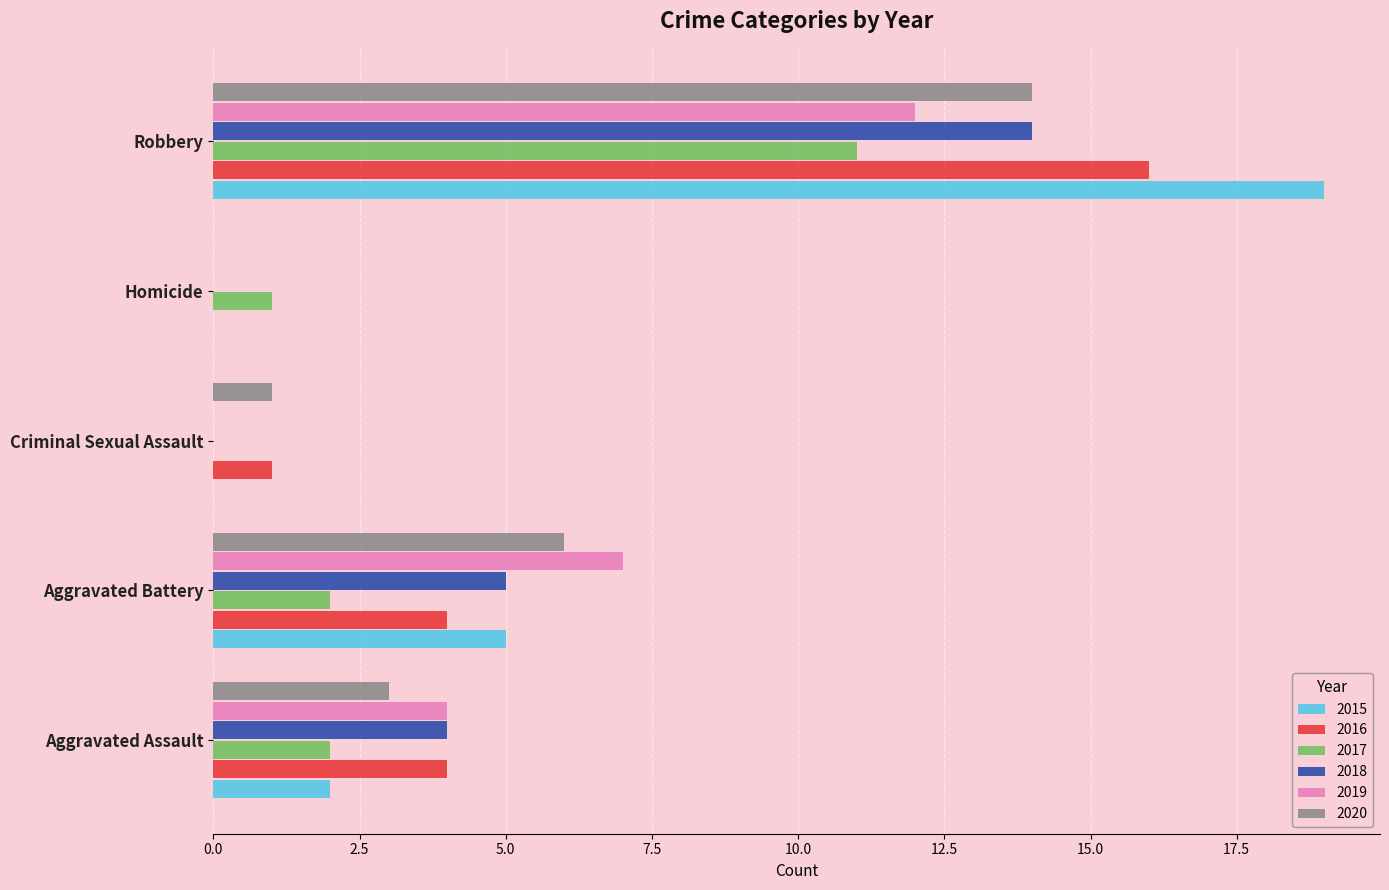

What is the sum of the 2018 values at Homicide and Robbery?

14